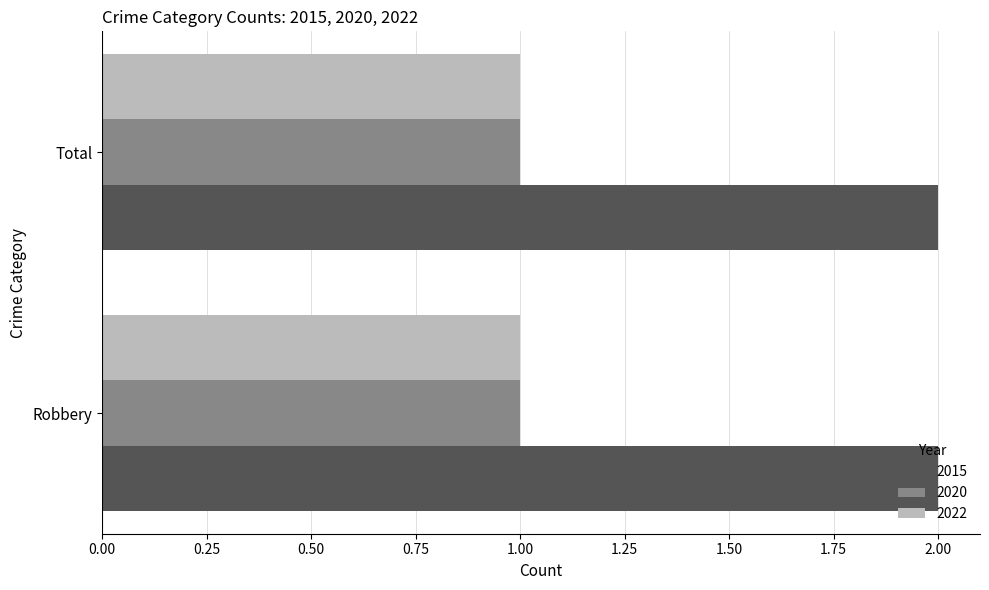

What is the maximum value shown in the chart?

2